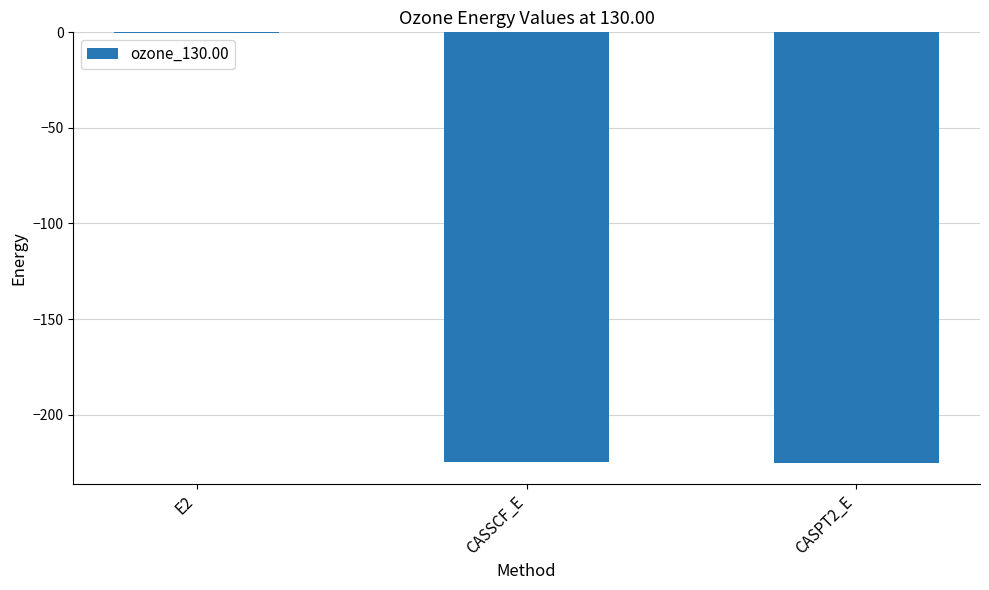

What is the greatest value displayed?

-0.5